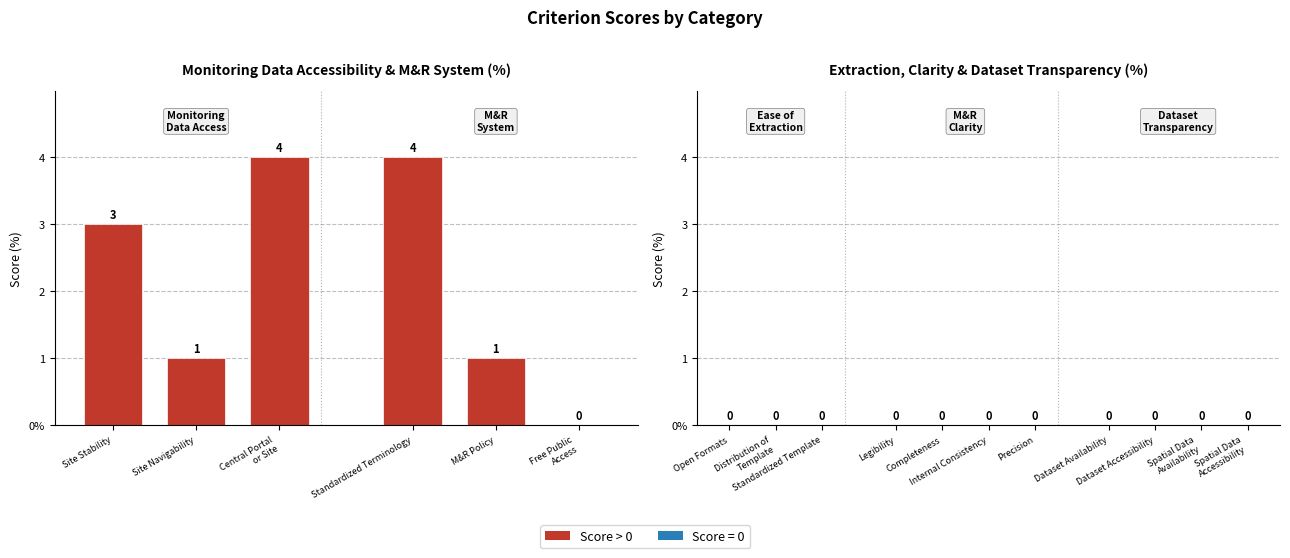

Does the chart contain any negative values?

No